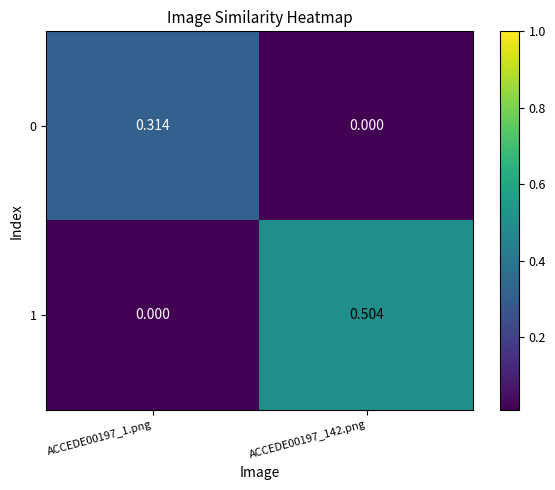

Rank the series at ACCEDE00197_142.png from highest to lowest value.

1, 0